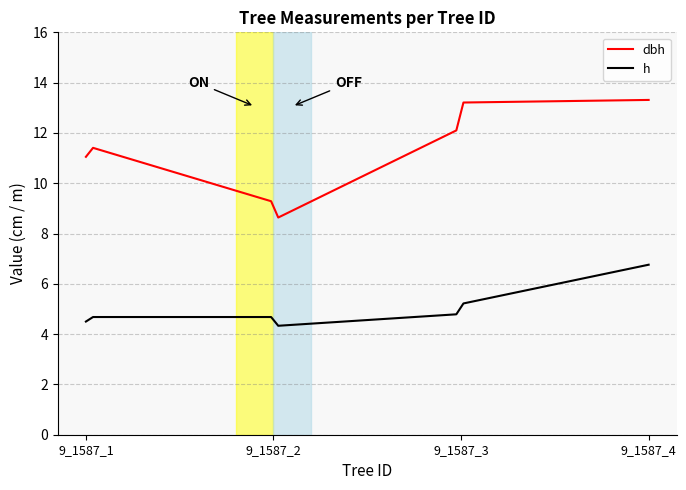

Count the number of data series in this chart.

2